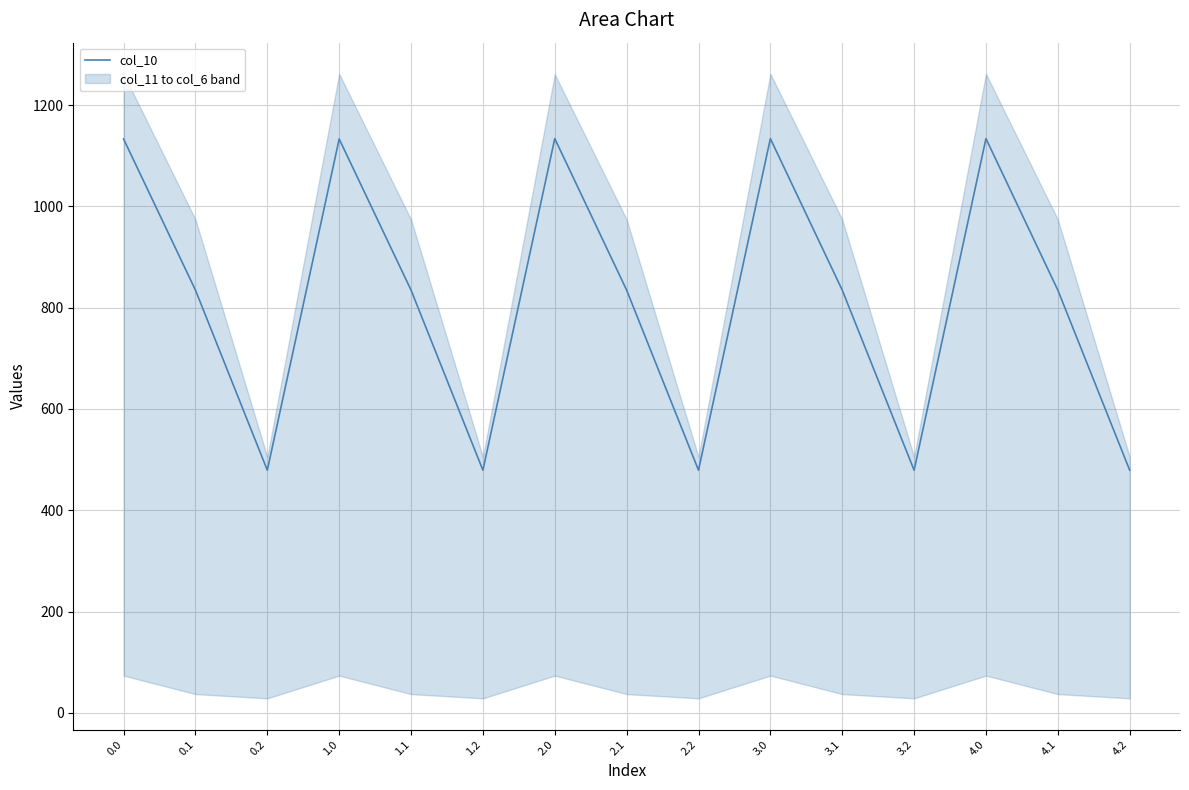

Reading left to right, list all the values displayed in this chart.

1132.9	834.6	479.1	1132.9	834.6	479.1	1133.7	834.6	479.1	1133.7	834.6	479.1	1133.7	834.6	479.1